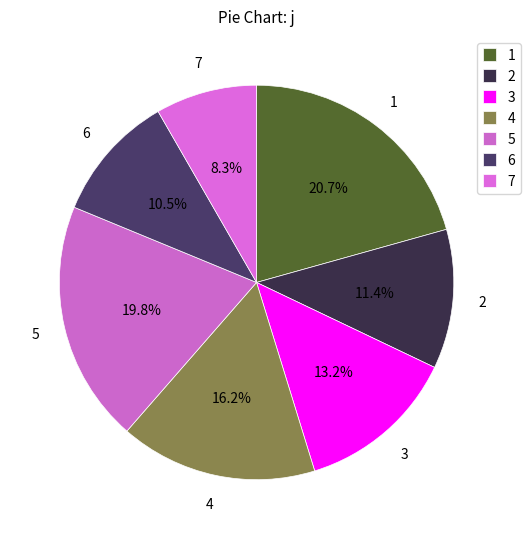

Does 2 represent more than half of the total?

No